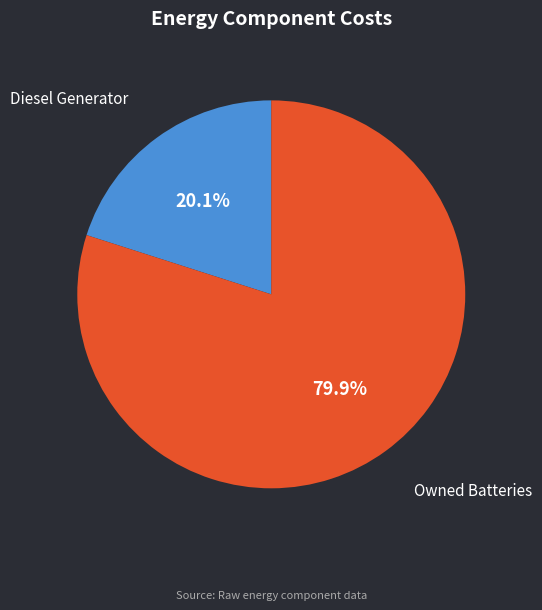

Is there a majority slice in this chart?

Yes